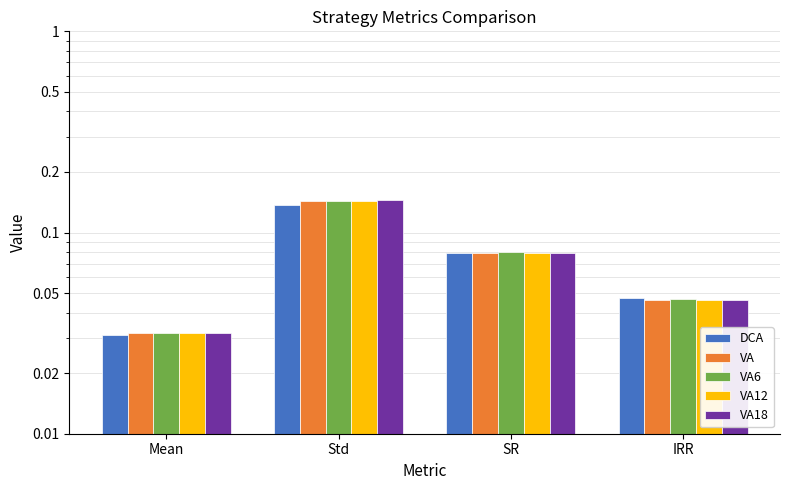

What is the label of the 1st bar from the left?

Mean